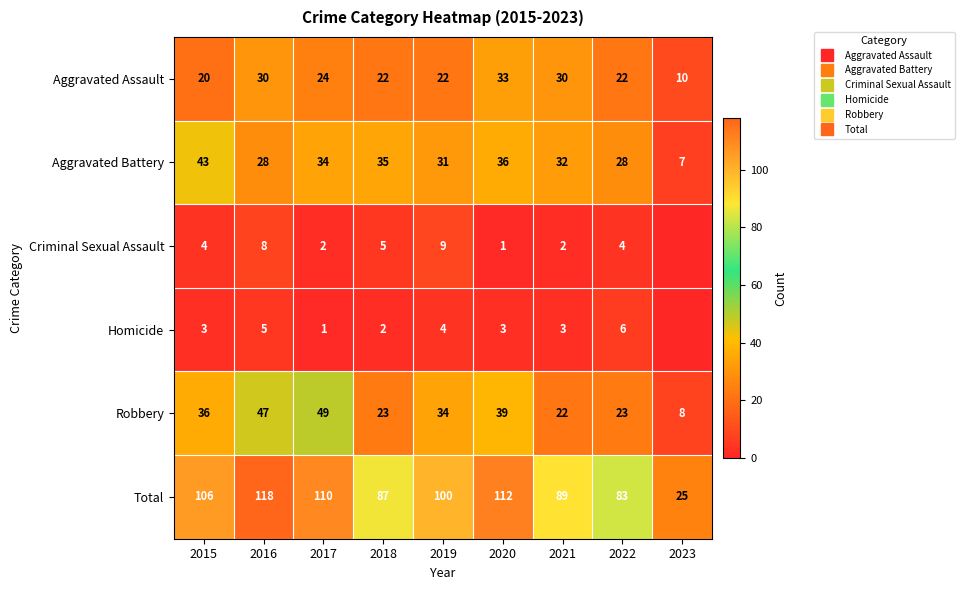

Between 2017 and 2019, which is larger?

2017